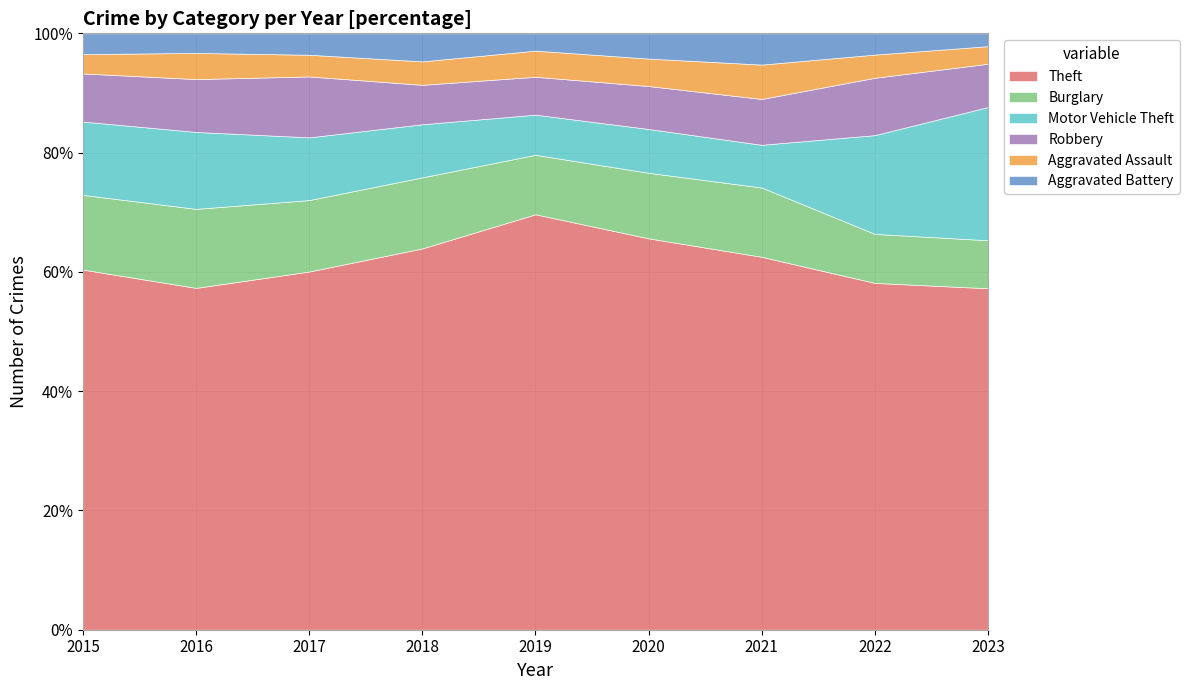

What is the highest value of the Robbery series?

202